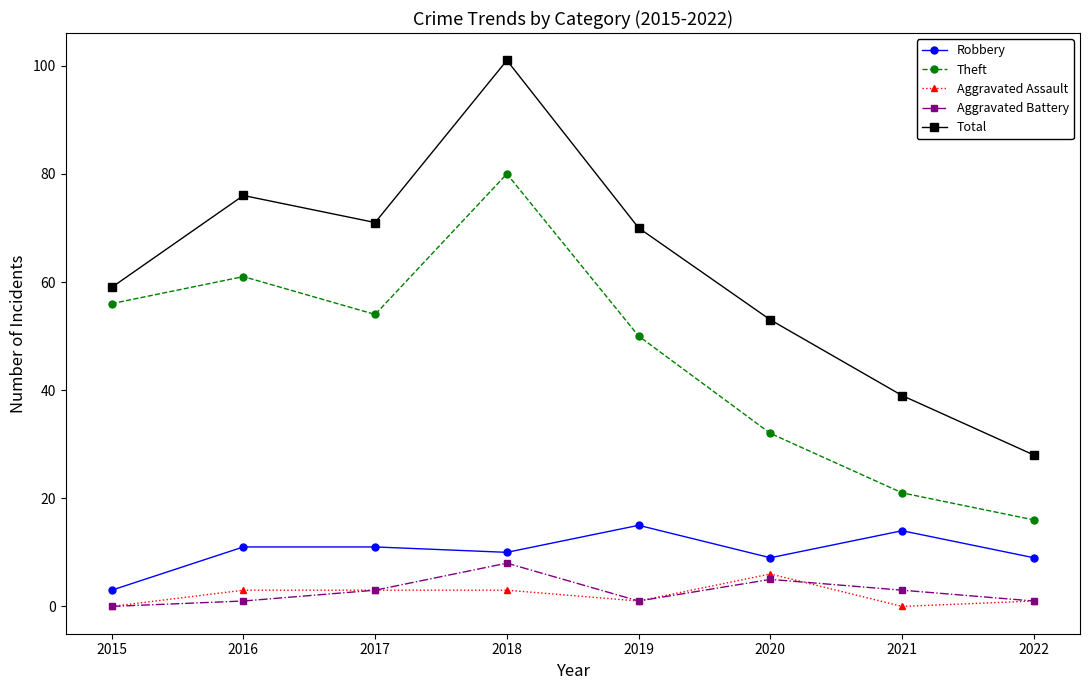

Is this an area chart (filled region under the line)?

No